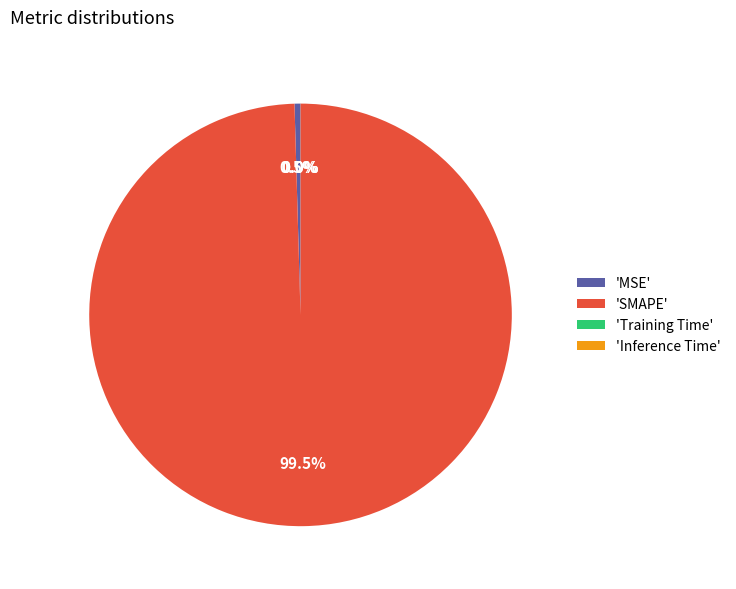

Do 'MSE' and 'SMAPE' together represent more than half of the pie?

Yes